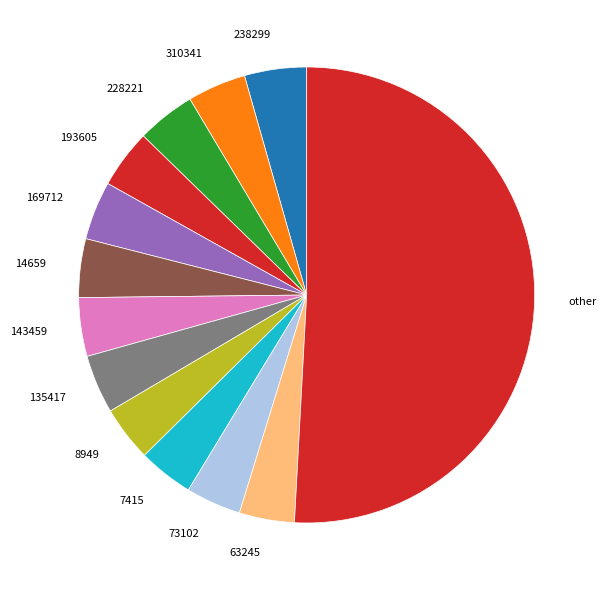

Count the number of slices in the pie.

13